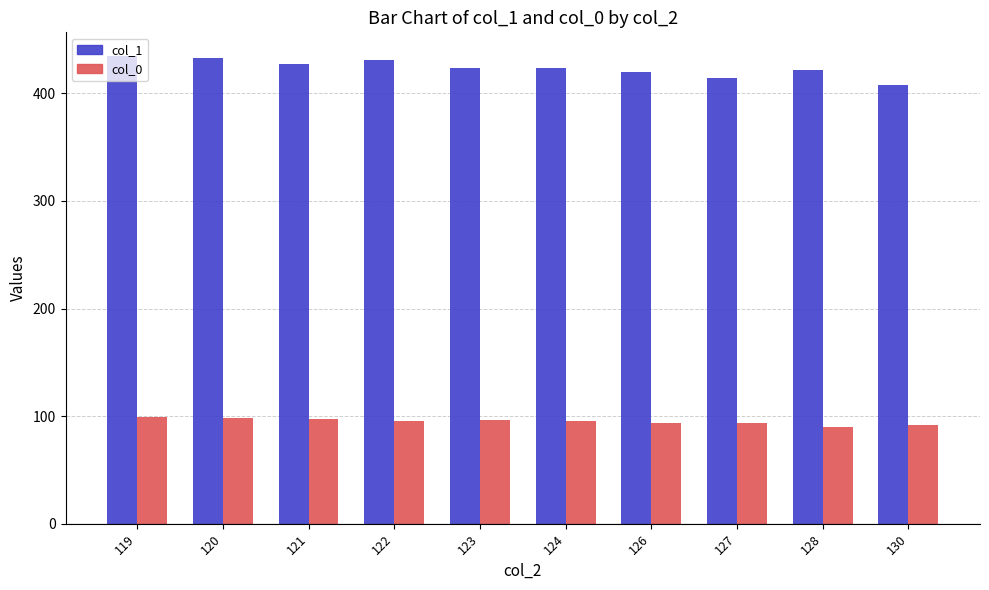

Is the value of col_0 at 124 greater than the value of col_1 at 128?

No